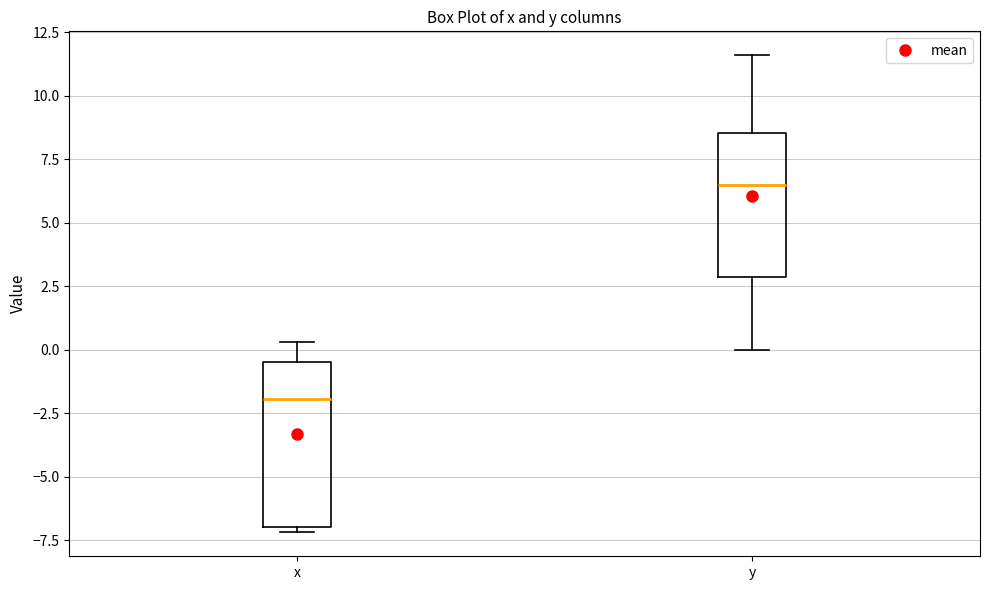

Reading left to right, read every box against the y-axis: the position of its median line, the range the box covers, and the ends of its whiskers. The values are not printed on the chart, so give them approximately, as read against the axis.

x: median -2.0, box -7.0 to -0.5, whiskers -7.0 (just below the box's lower edge) to 0.5
y: median 6.5, box 3.0 to 8.5, whiskers 0.0 to 11.5